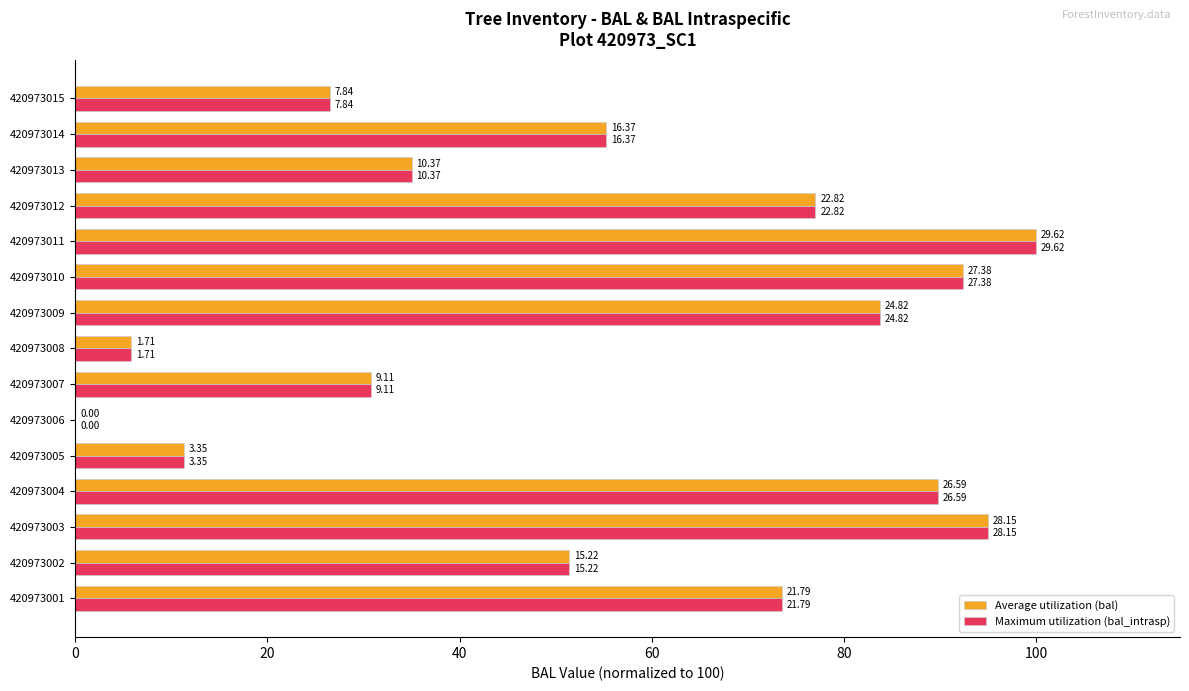

What are all the series names shown in the legend?

Average utilization (bal), Maximum utilization (bal_intrasp)